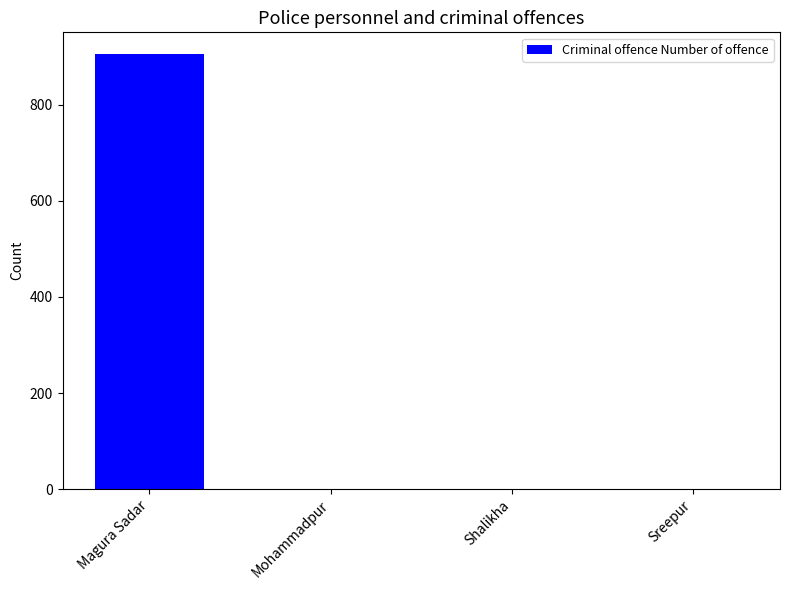

Is it true that the value at Sreepur is 0?

True